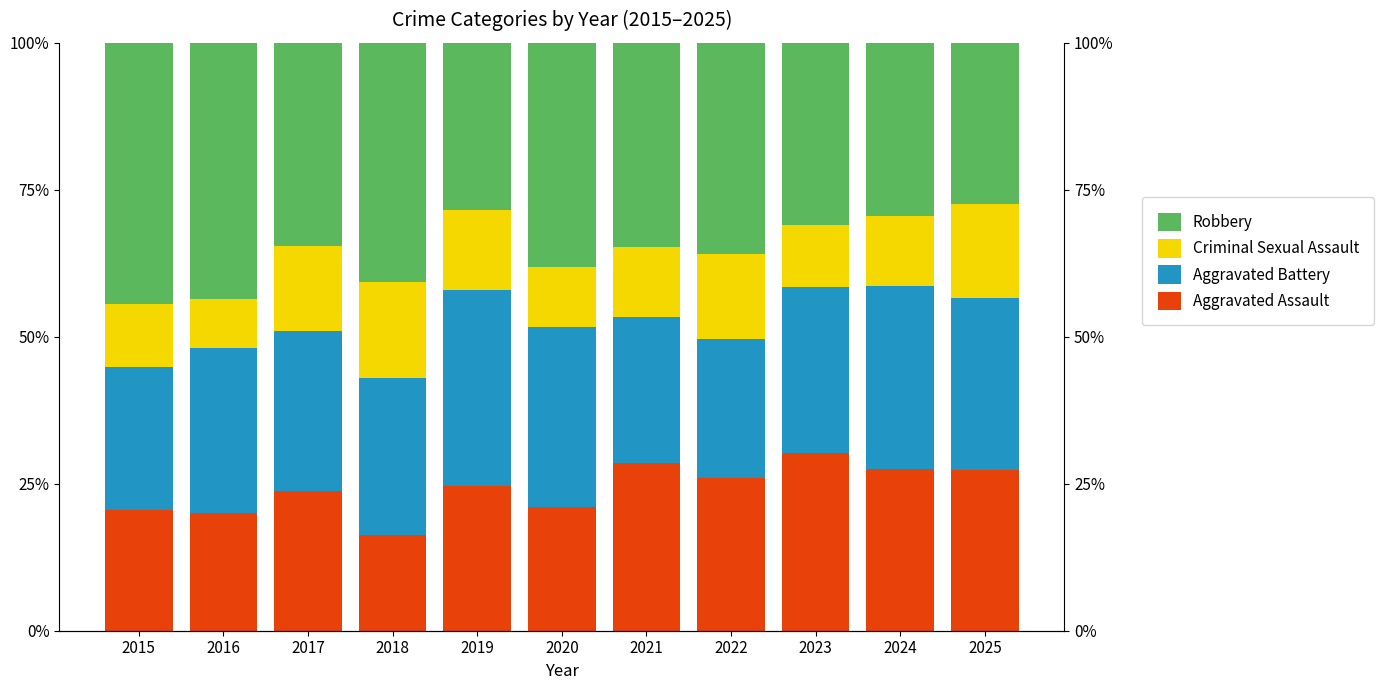

How many series are shown in this chart?

4